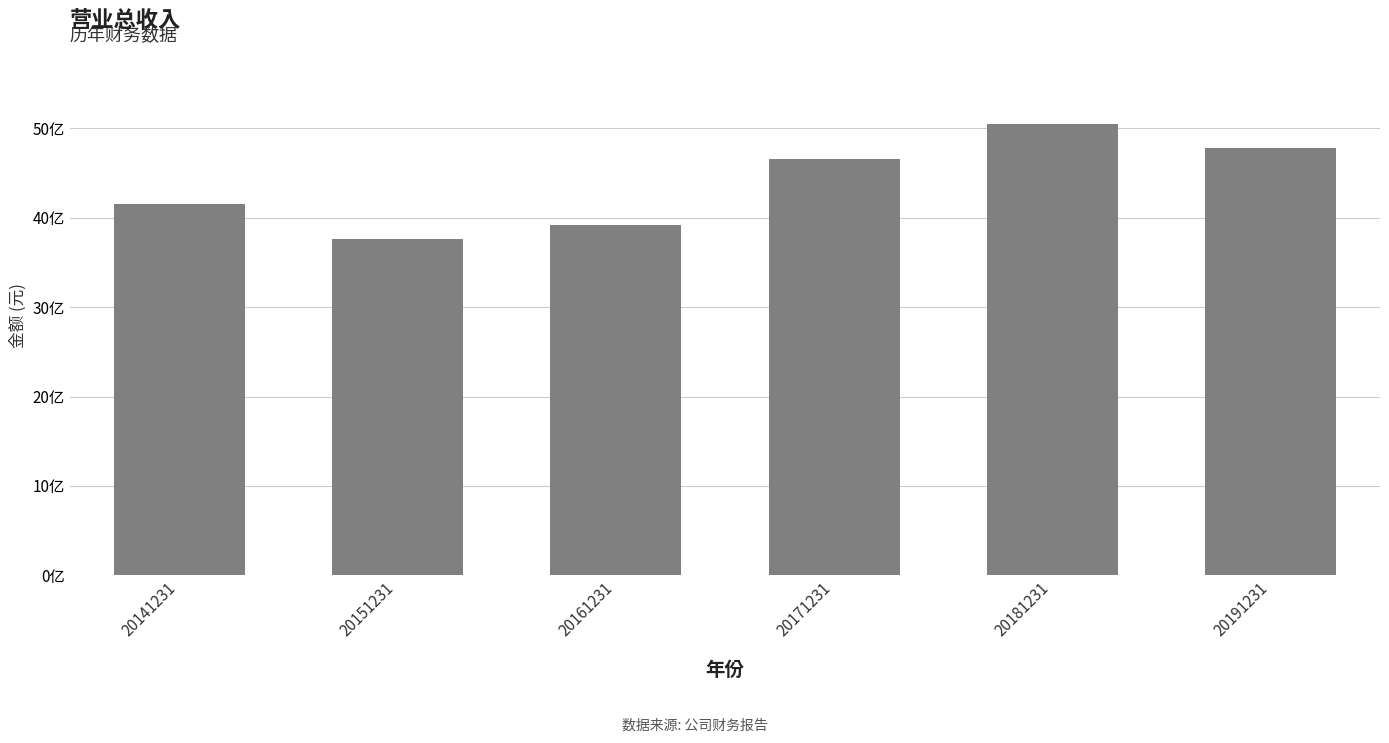

Where does the data first go above 4659656425?

20171231